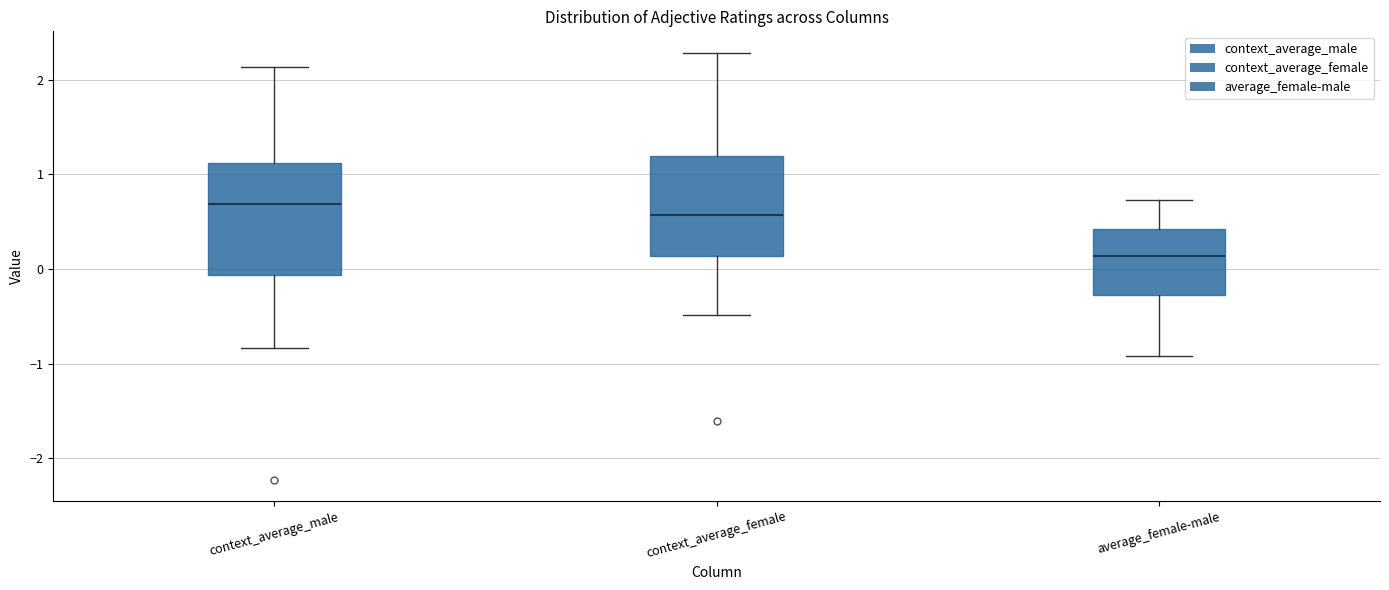

Reading left to right, transcribe this box plot: for each box, give where its median line is, the range the box spans, and where its two whiskers end, as read against the y-axis. The values are not printed on the chart, so give them approximately, as read against the axis.

context_average_male: median 0.7, box -0.1 to 1.1, whiskers -0.8 to 2.1
context_average_female: median 0.6, box 0.1 to 1.2, whiskers -0.5 to 2.3
average_female-male: median 0.1, box -0.3 to 0.4, whiskers -0.9 to 0.7